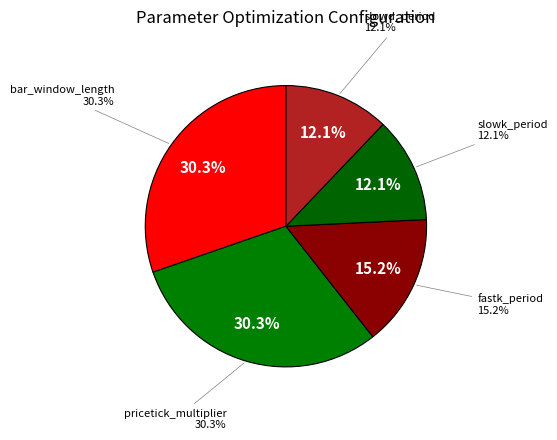

To the nearest percent, what percentage of the pie is slowd_period?

12%